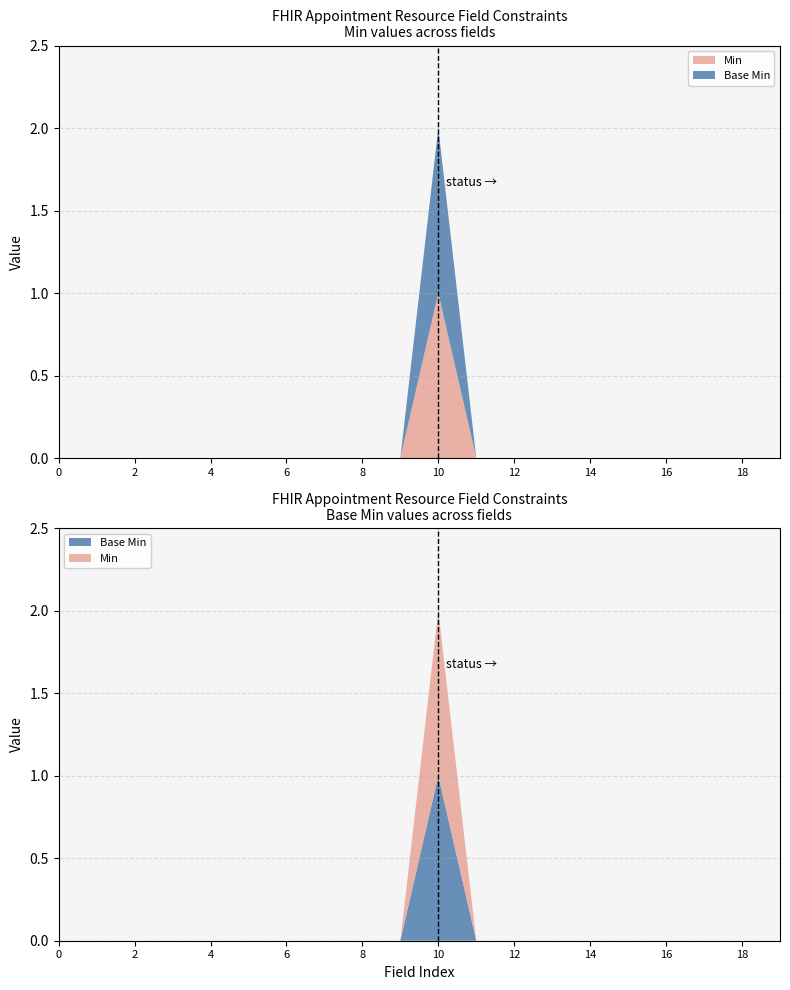

Reading right to left, list all the values displayed in this chart.

Min: 0	0	0	0	0	0	0	0	0	1	0	0	0	0	0	0	0	0	0	0
Base Min: 0	0	0	0	0	0	0	0	0	1	0	0	0	0	0	0	0	0	0	0